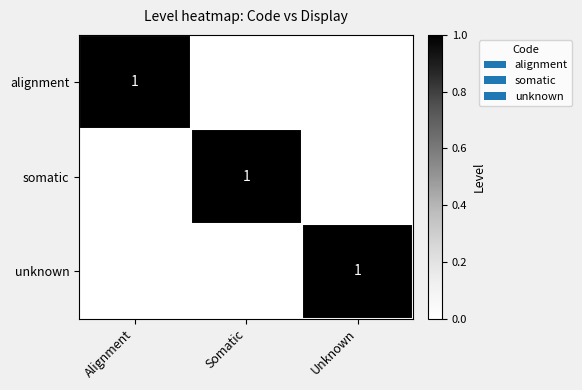

How many categories are shown in the chart?

3